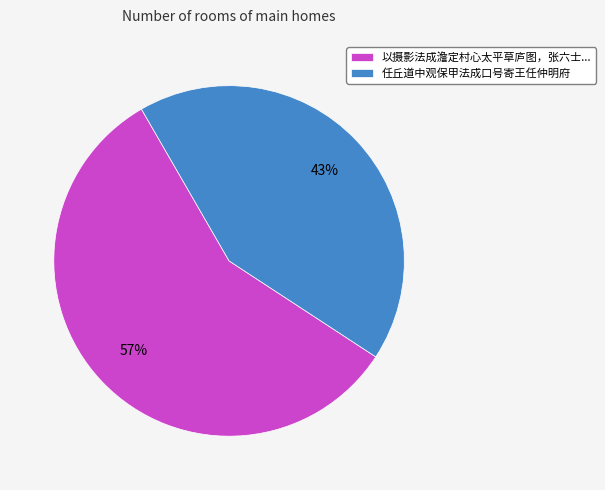

Approximately how many times larger is the value at 以摄影法成澹定村心太平草庐图，张六士... compared to 任丘道中观保甲法成口号寄王任仲明府?

1.3